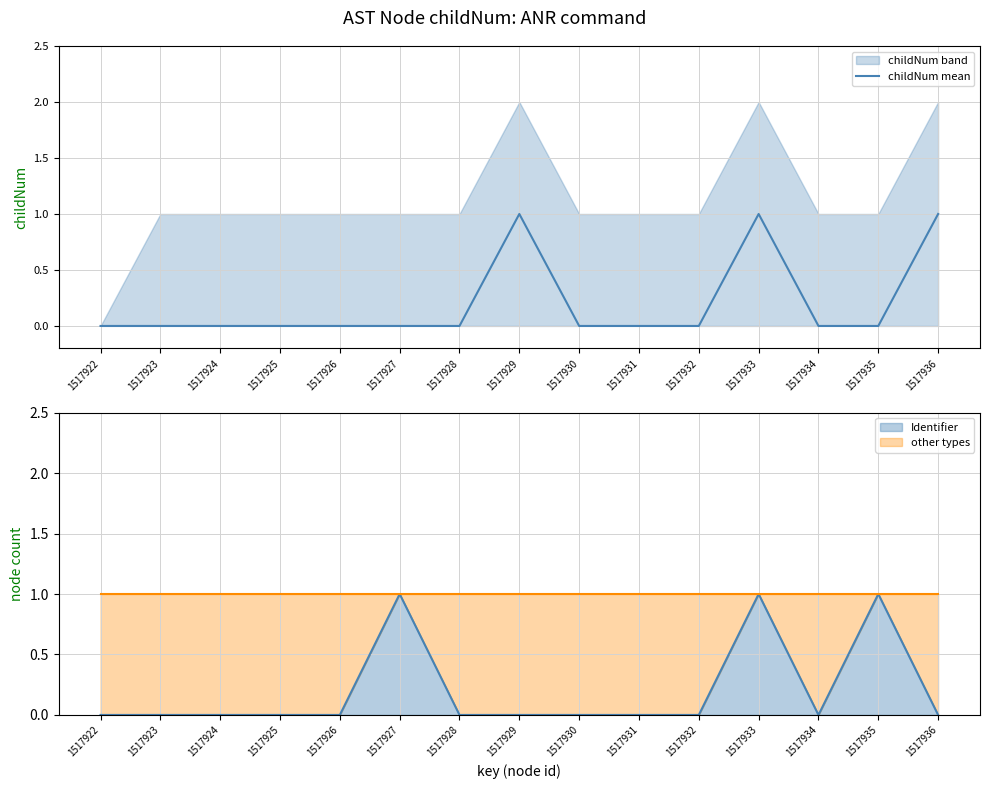

True or false: Identifier has a value of 0 at 1517923.

True